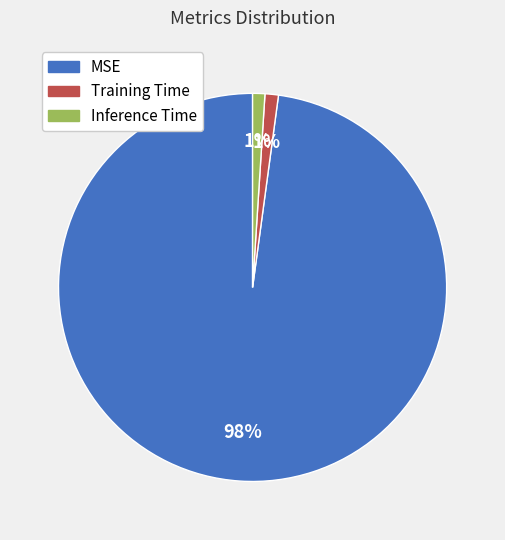

How many slices are in this pie chart?

3